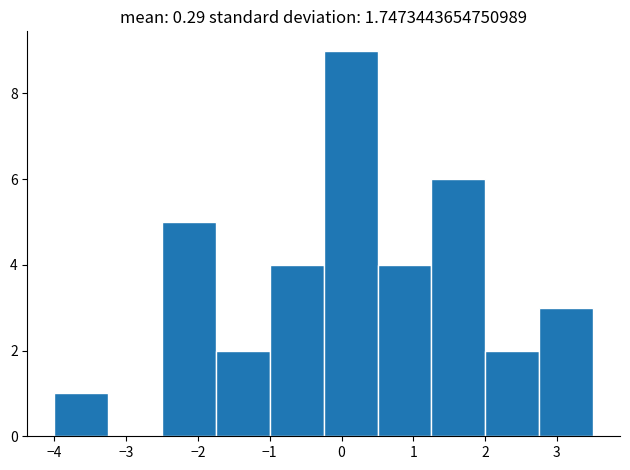

Over which range of the x-axis is the bar tallest?

-0.2 to 0.5